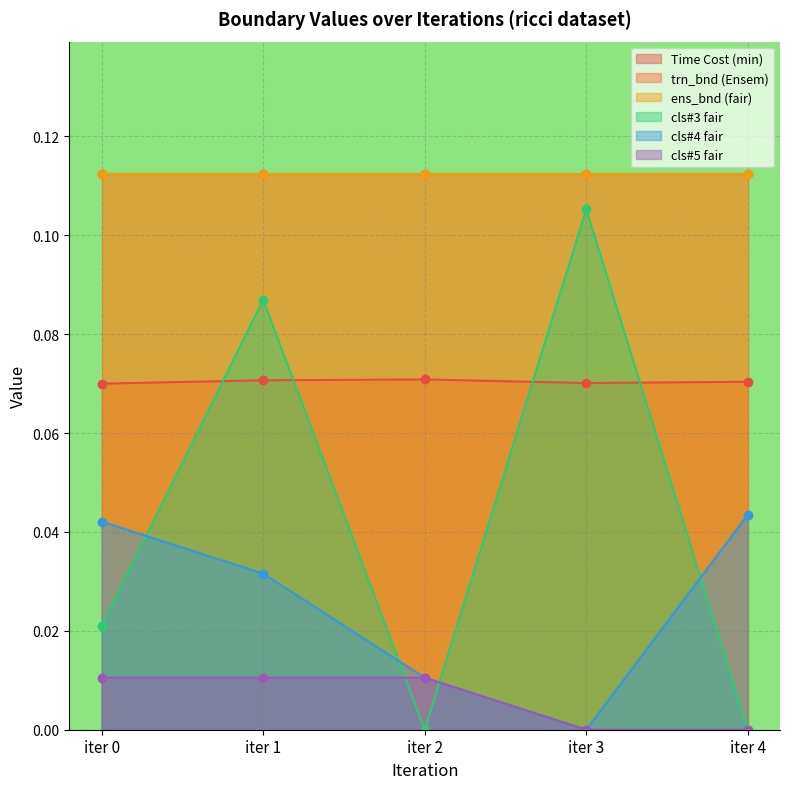

At which label is cls#3 fair closest to 0?

iter 2